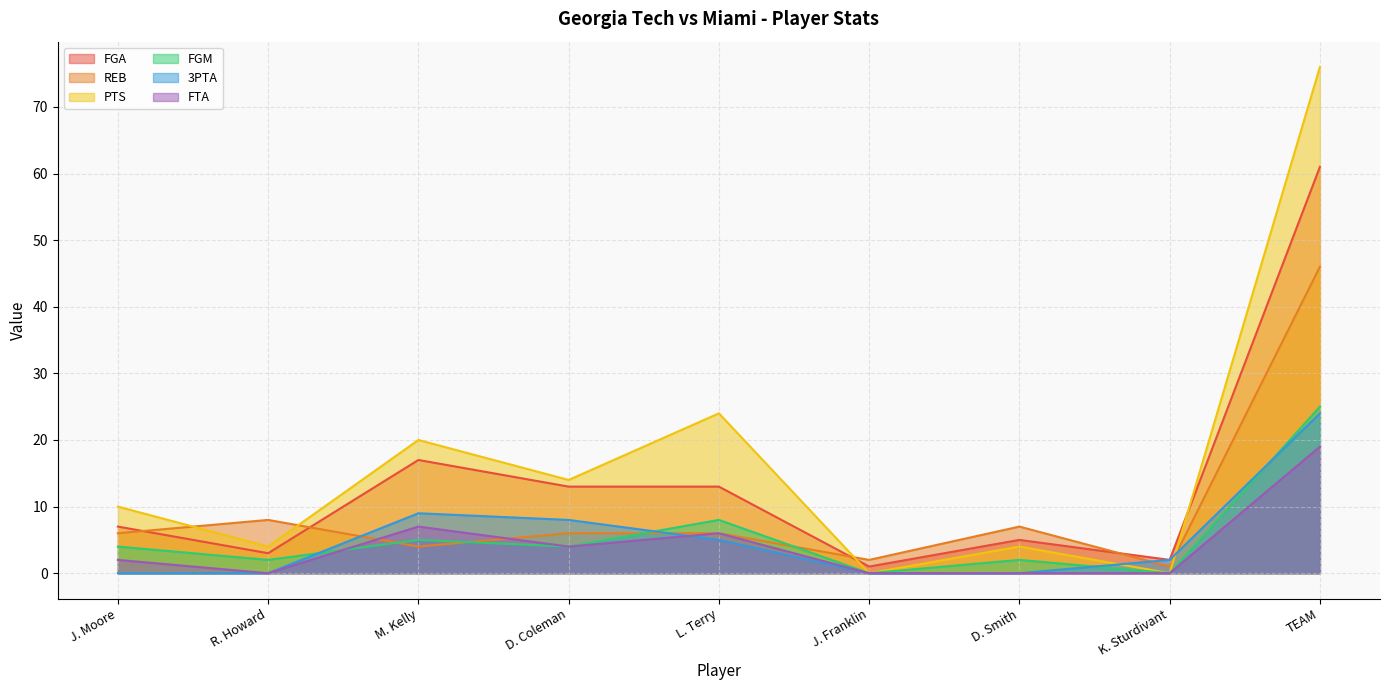

Which series has the widest spread of values?

PTS